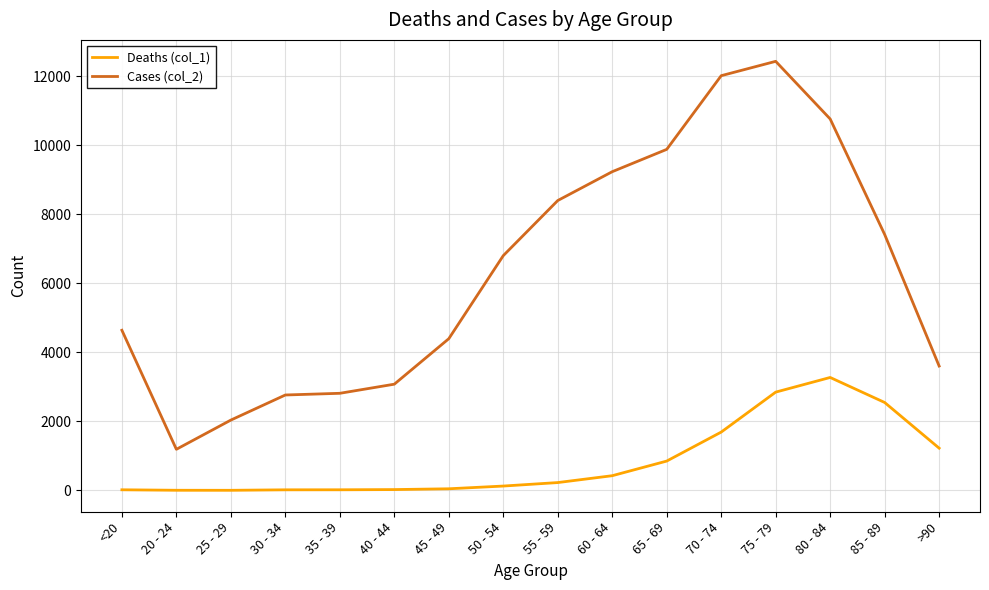

True or false: Deaths (col_1) and Cases (col_2) cross at least once.

False